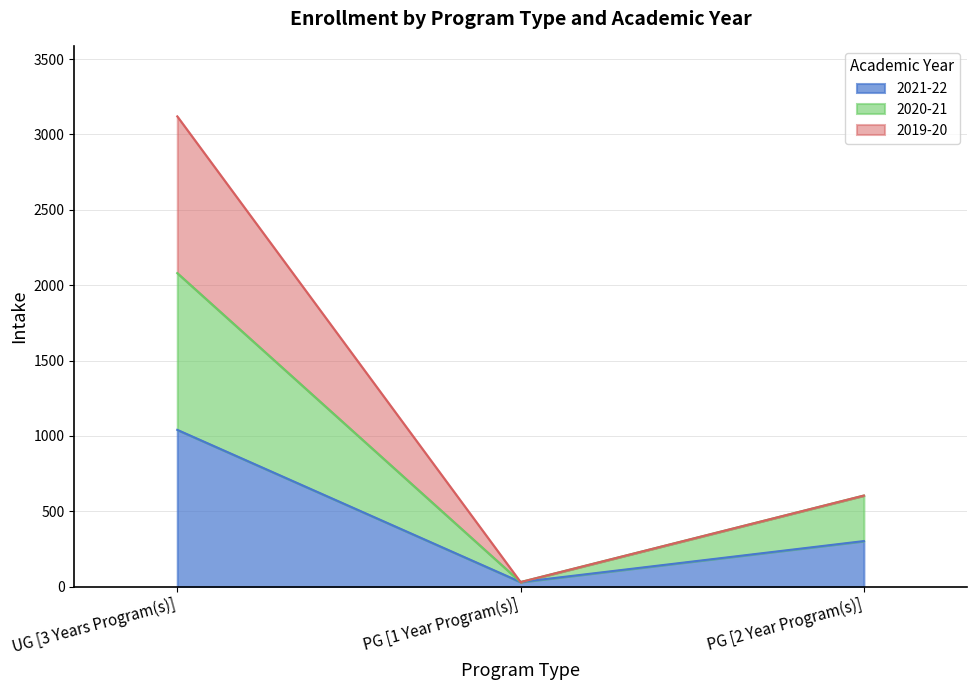

At which label does 2020-21 first exceed 604?

UG [3 Years Program(s)]